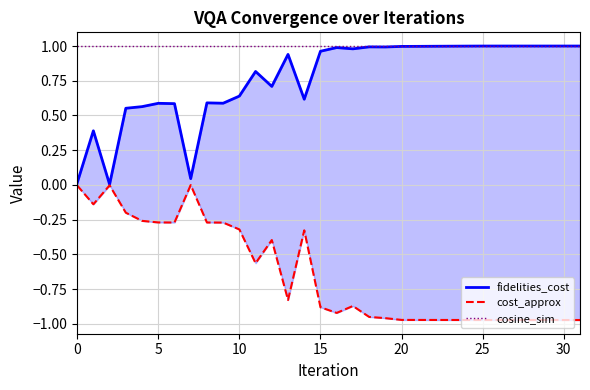

Which category has the lowest value in the cost_approx series?

31